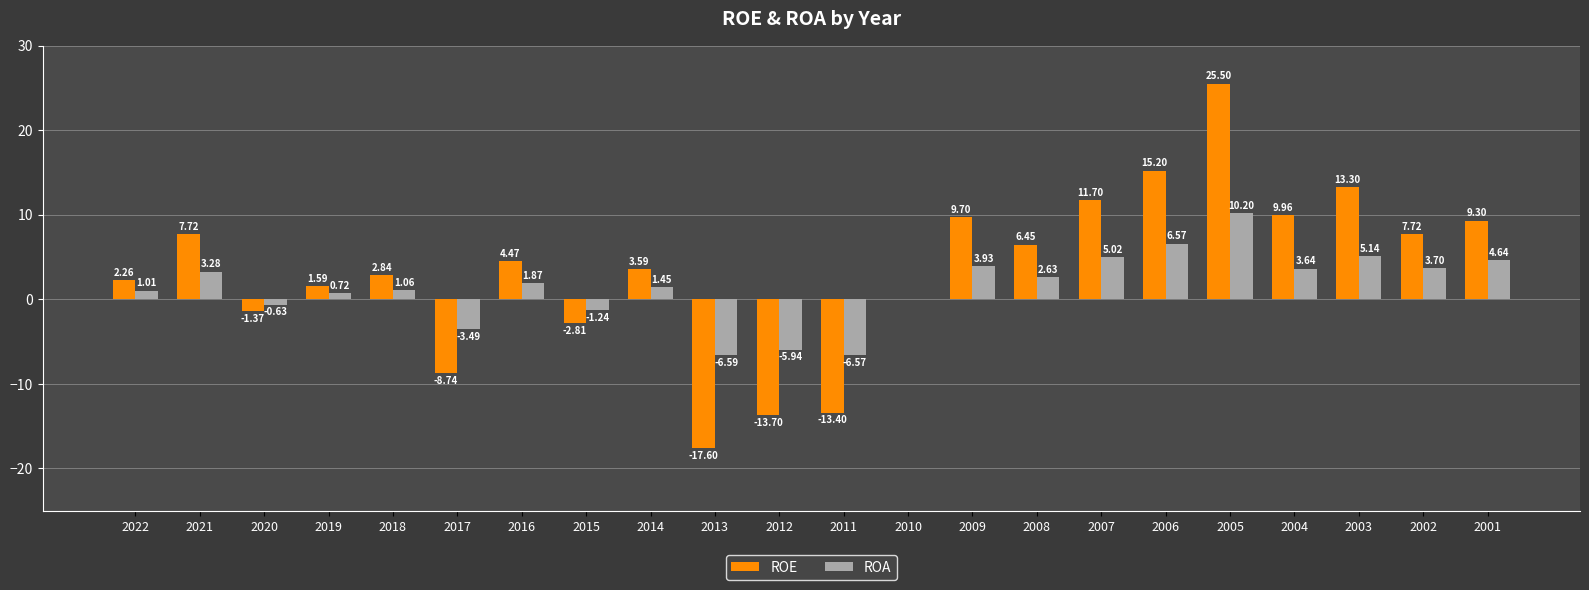

The value of ROE at 2001 is 2.0. True or false?

False